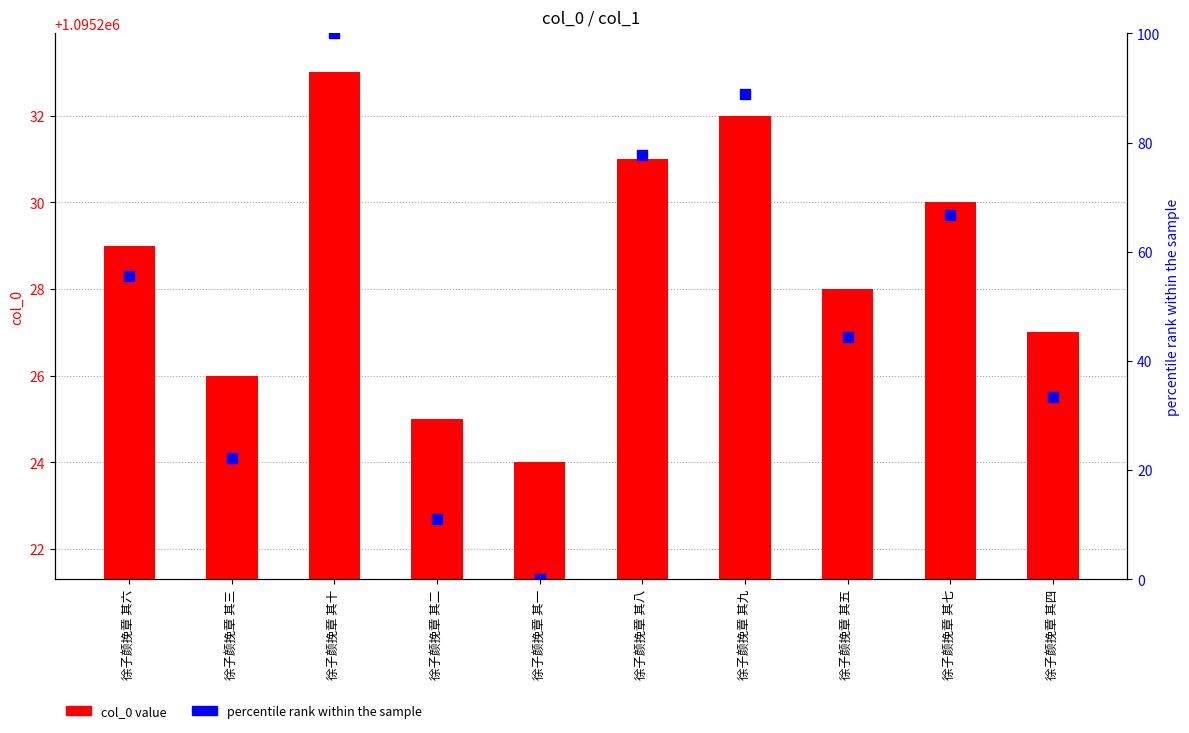

Is the value of percentile rank within the sample at 徐子颜挽章 其十 greater than the value of col_0 value at 徐子颜挽章 其四?

No